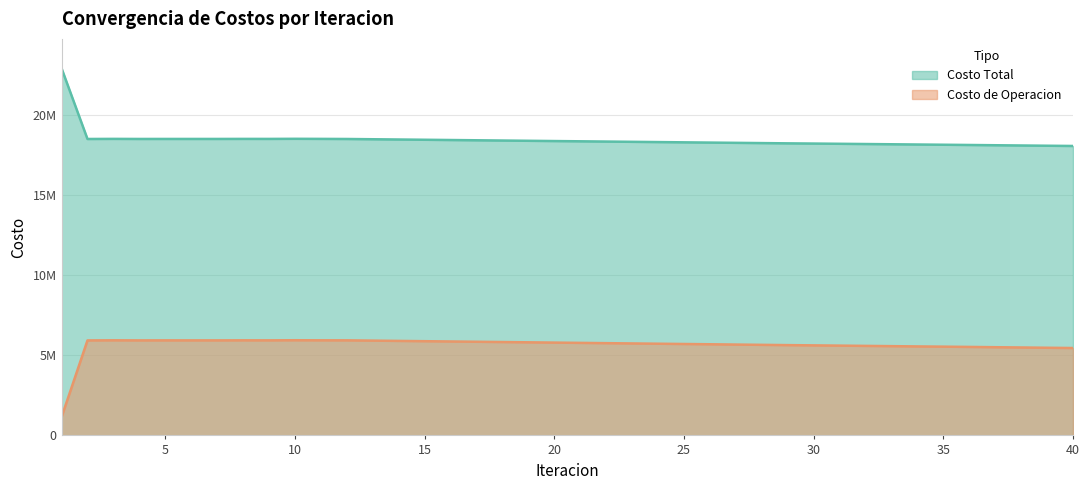

What is the sum of all Costo Total values?

738963046.4